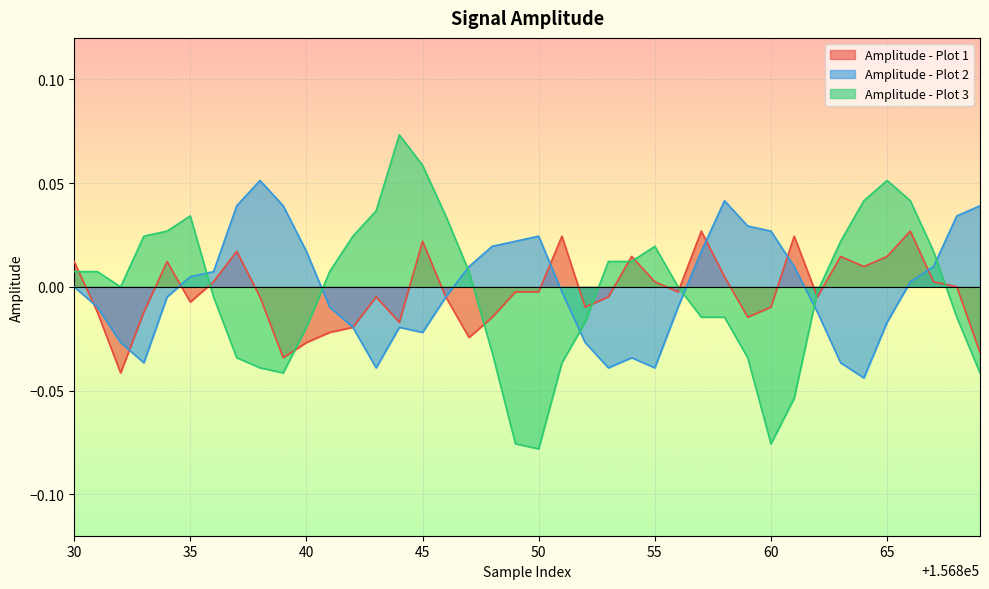

Reading right to left, what are all the values shown in this chart?

Amplitude - Plot 1: -0.0	0.0	0.0	0.0	0.0	0.0	0.0	-0.0	0.0	-0.0	-0.0	0.0	0.0	-0.0	0.0	0.0	-0.0	-0.0	0.0	-0.0	-0.0	-0.0	-0.0	-0.0	0.0	-0.0	-0.0	-0.0	-0.0	-0.0	-0.0	-0.0	0.0	0.0	-0.0	0.0	-0.0	-0.0	-0.0	0.0
Amplitude - Plot 2: 0.0	0.0	0.0	0.0	-0.0	-0.0	-0.0	-0.0	0.0	0.0	0.0	0.0	0.0	-0.0	-0.0	-0.0	-0.0	-0.0	-0.0	0.0	0.0	0.0	0.0	-0.0	-0.0	-0.0	-0.0	-0.0	-0.0	0.0	0.0	0.1	0.0	0.0	0.0	-0.0	-0.0	-0.0	-0.0	0.0
Amplitude - Plot 3: -0.0	-0.0	0.0	0.0	0.1	0.0	0.0	-0.0	-0.1	-0.1	-0.0	-0.0	-0.0	0.0	0.0	0.0	0.0	-0.0	-0.0	-0.1	-0.1	-0.0	0.0	0.0	0.1	0.1	0.0	0.0	0.0	-0.0	-0.0	-0.0	-0.0	-0.0	0.0	0.0	0.0	0.0	0.0	0.0